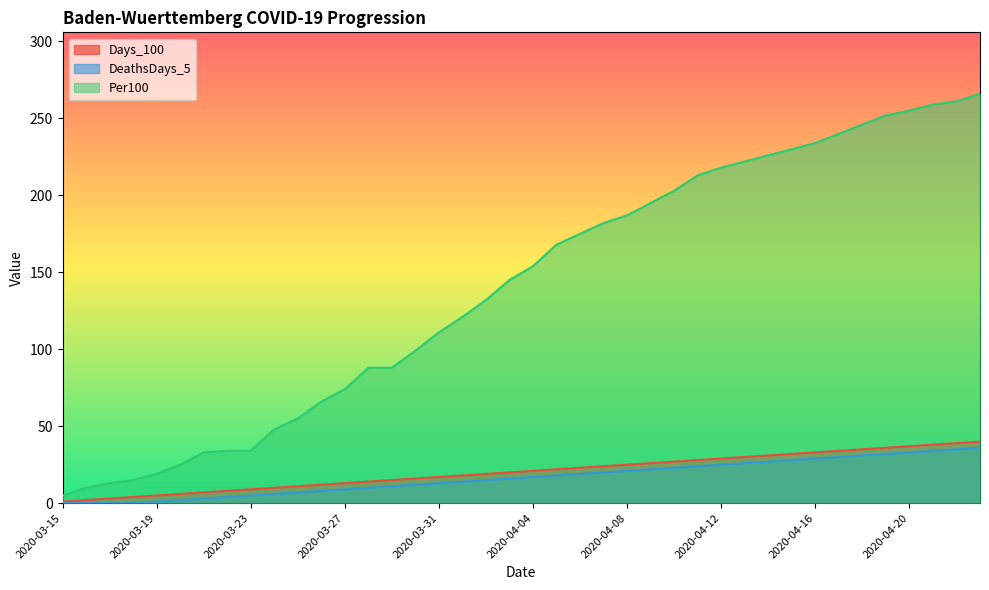

What is the difference between the maximum and minimum values in the Days_100 series?

39